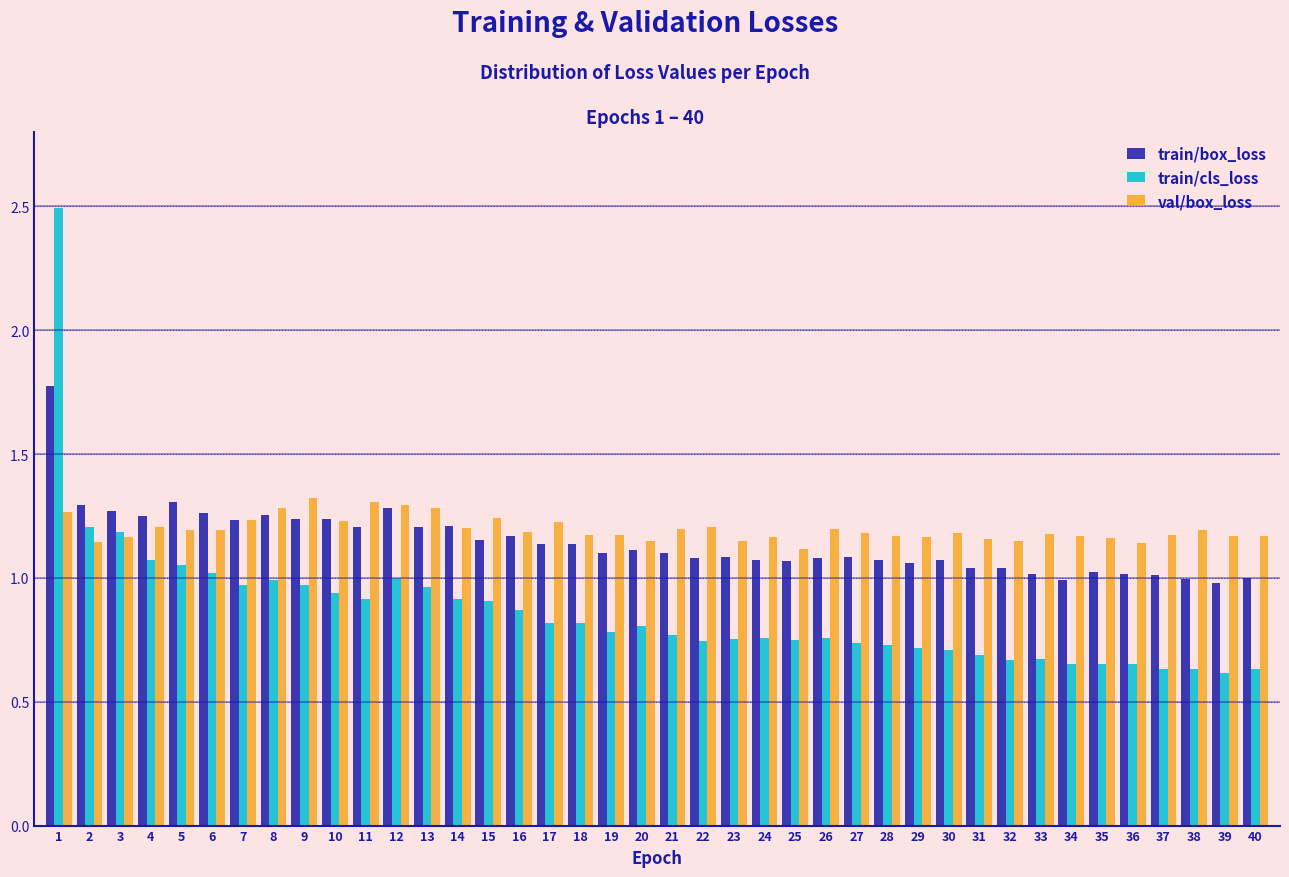

True or false: train/box_loss has a value of 1.1 at 23.

True